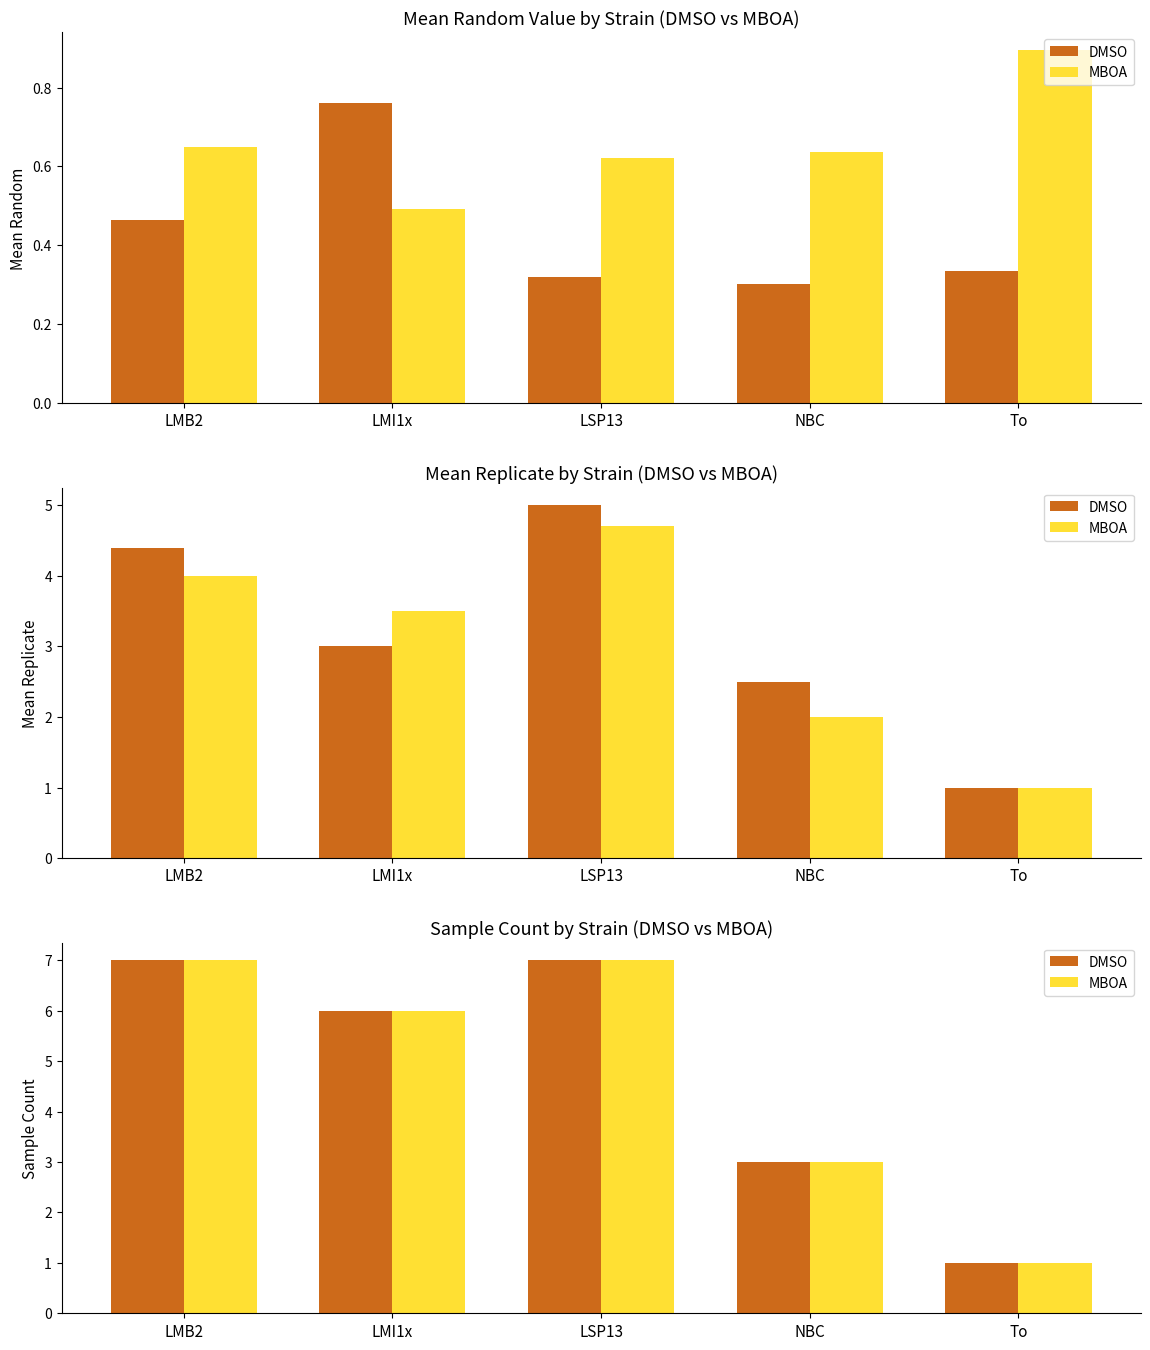

Does the chart contain any negative values?

No